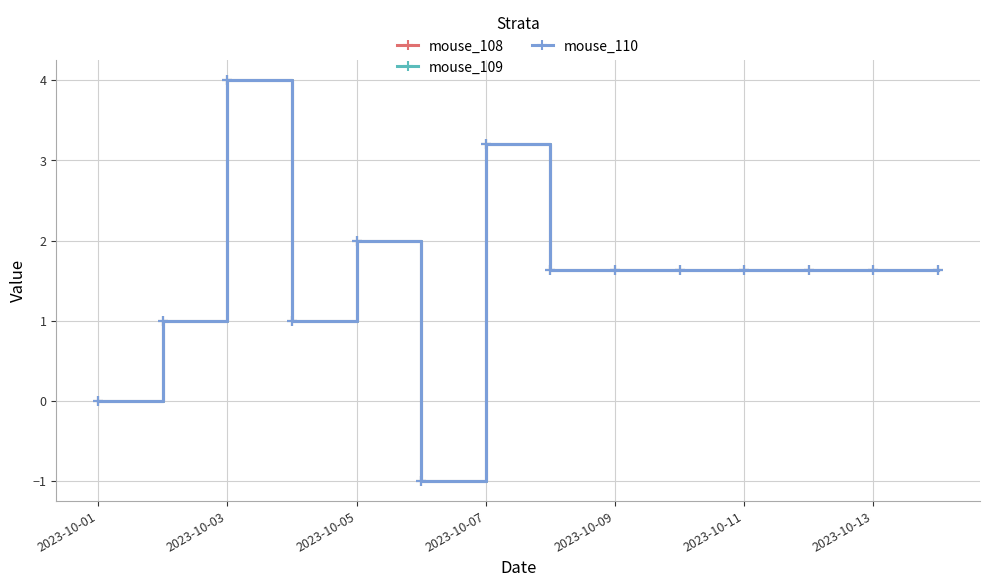

How many lines are shown in the chart?

3